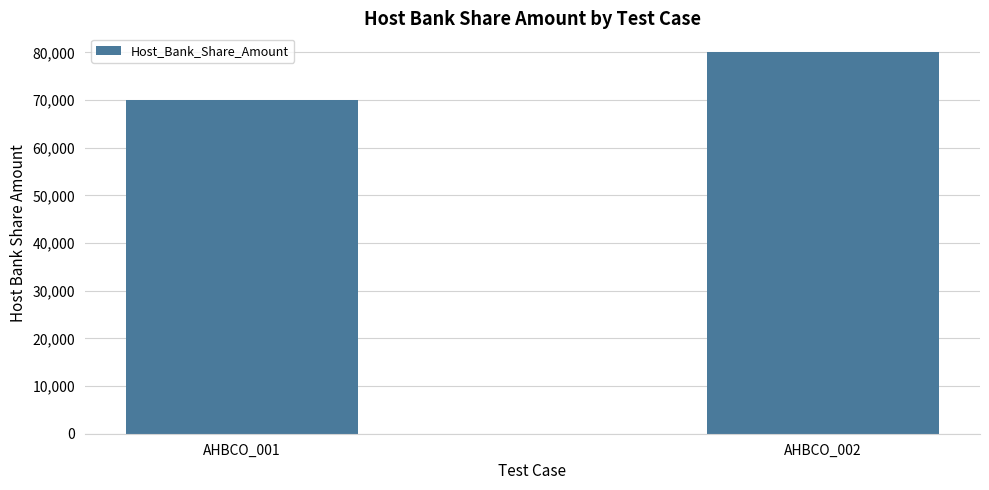

Reading left to right, list all the values displayed in this chart.

70000	80000